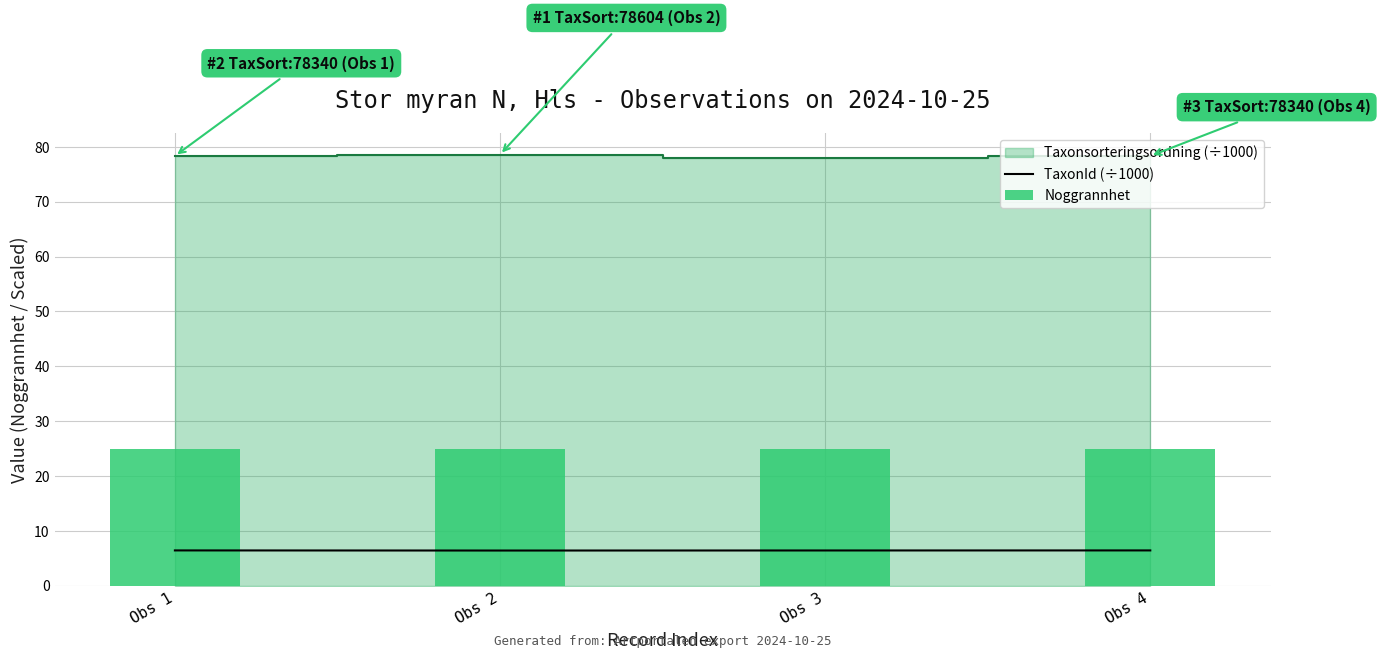

Is it true that TaxonId (÷1000) equals 6.4 at Obs 3?

True